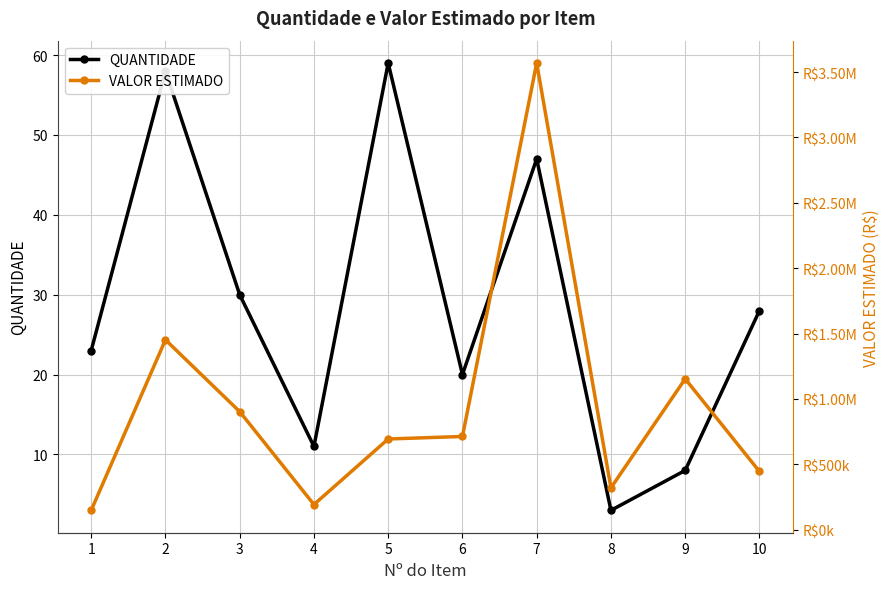

Is the value of VALOR ESTIMADO at 2 greater than the value of QUANTIDADE at 2?

Yes